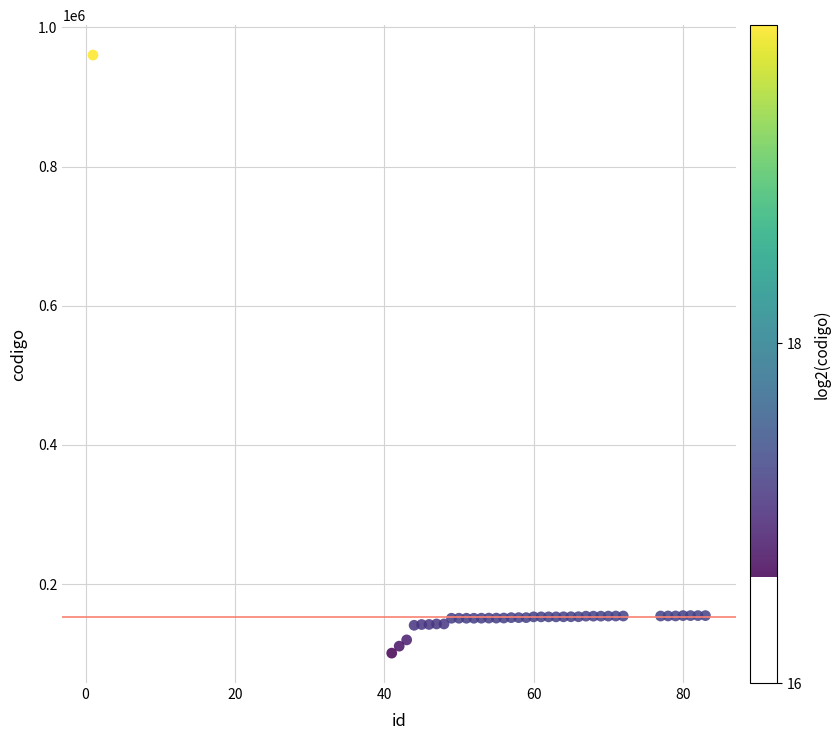

What is the range of X values (max minus min)?

82